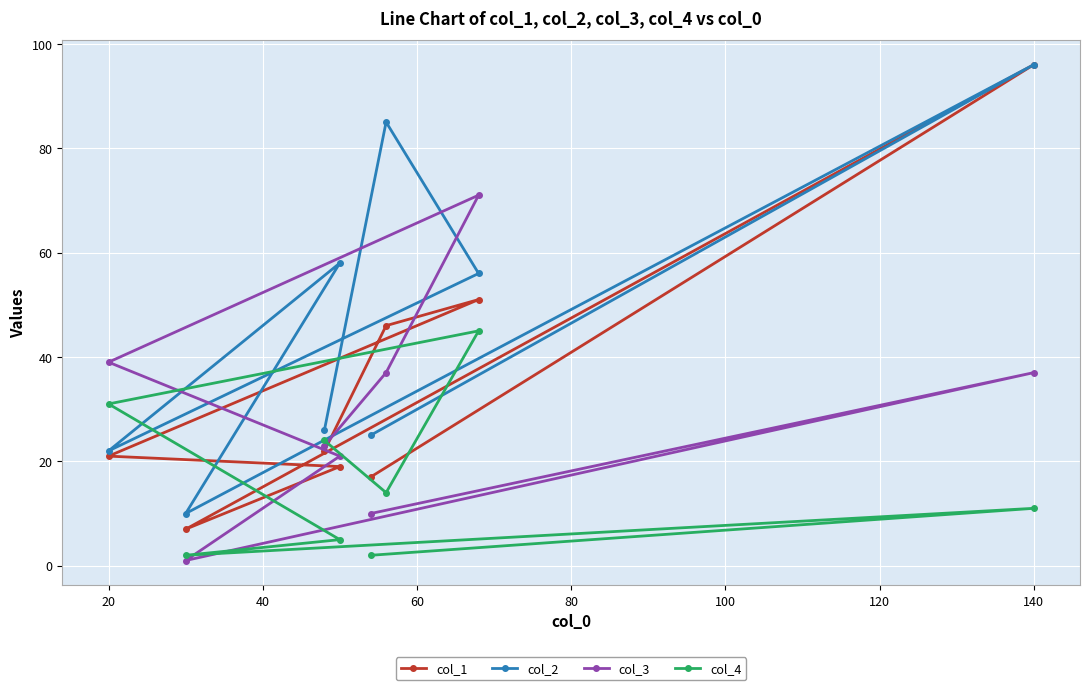

Reading left to right, extract all data points from this chart.

col_1: 21	7	22	19	17	46	51	96
col_2: 22	10	26	58	25	85	56	96
col_3: 39	1	23	21	10	37	71	37
col_4: 31	2	24	5	2	14	45	11